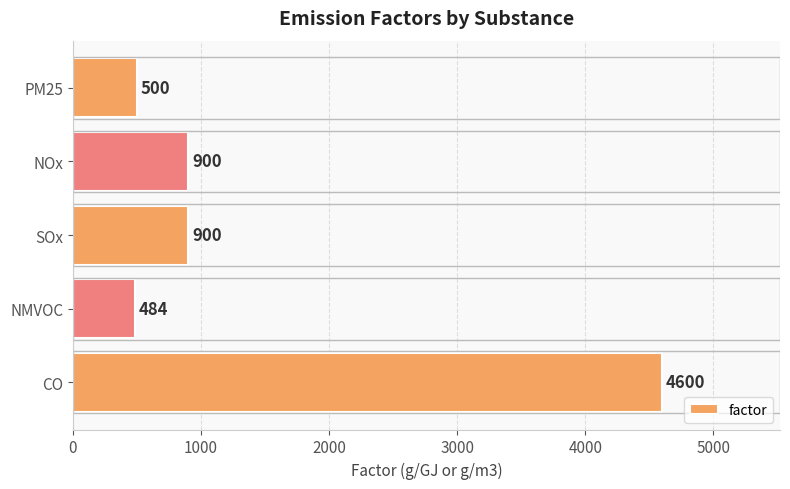

How many categories are shown in the chart?

5